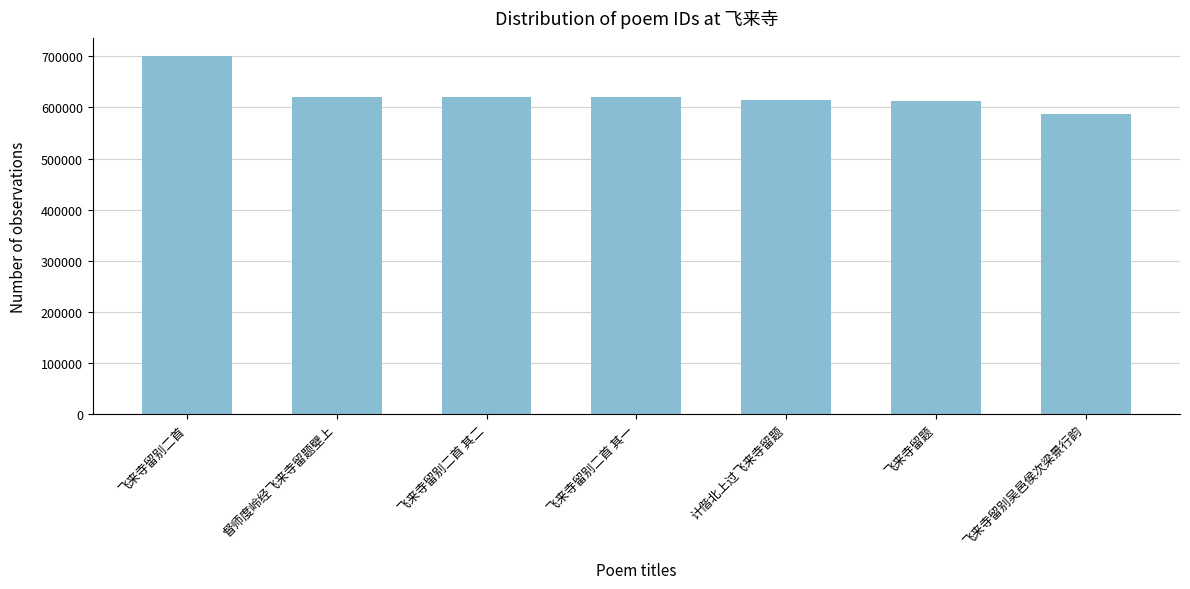

Does the chart contain stacked bars?

No